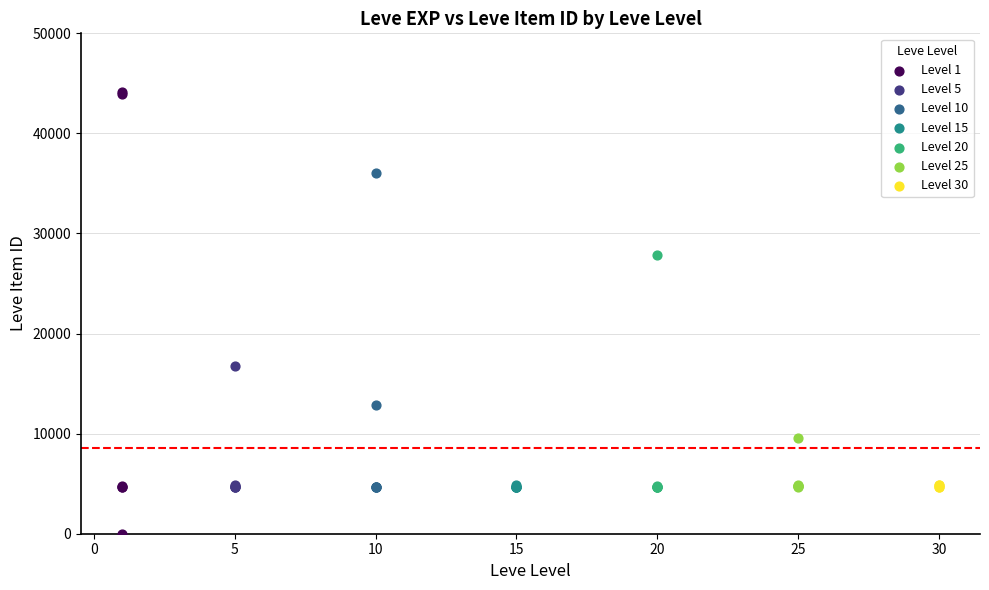

Which series reaches the maximum Y coordinate?

Level 1